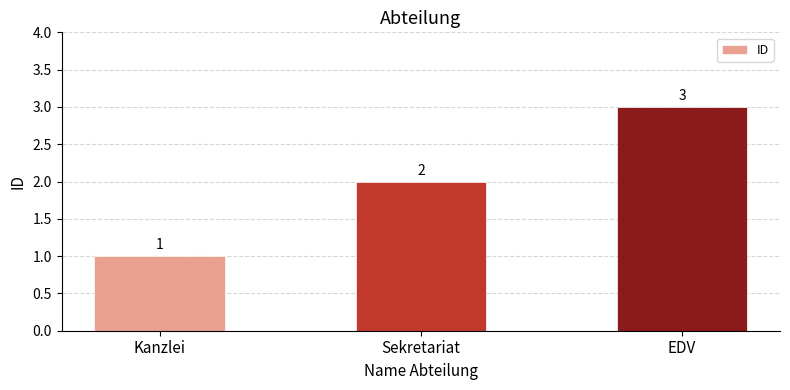

Where is the data nearest to the value 2?

Sekretariat